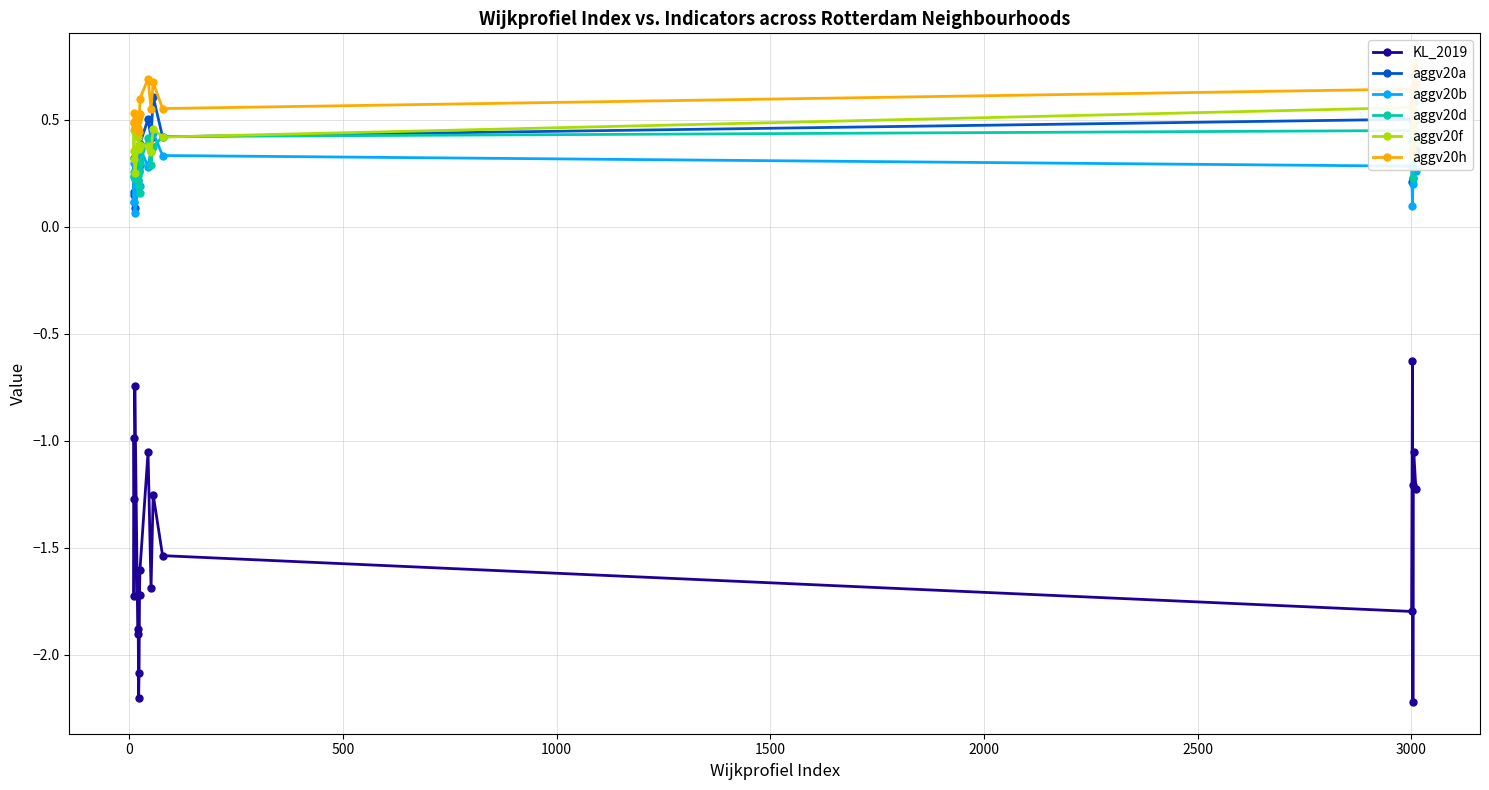

Is the value of aggv20d at 3000 greater than the value of KL_2019 at 19?

Yes